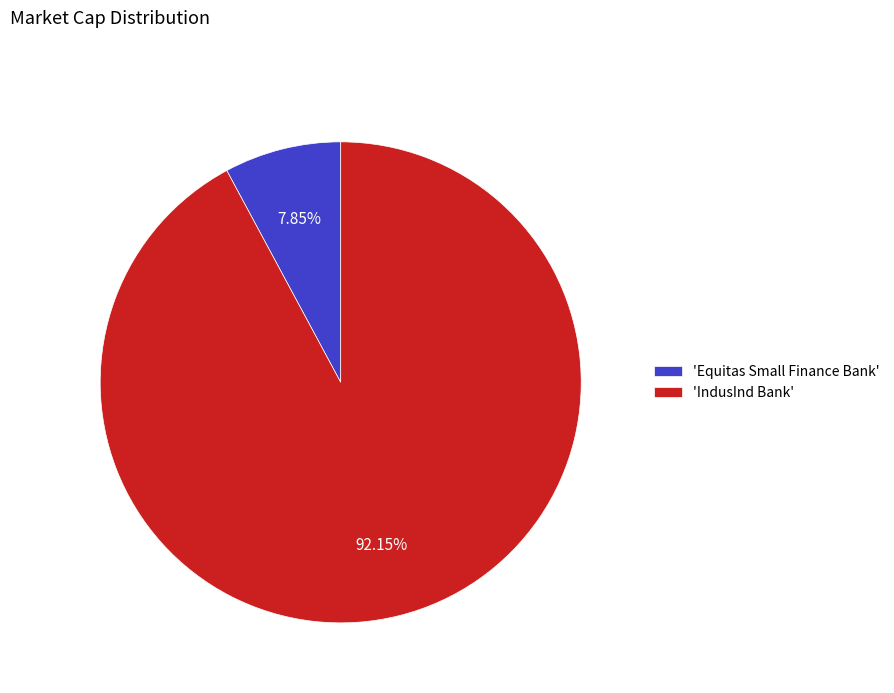

Does 'Equitas Small Finance Bank' represent more than half of the total?

No